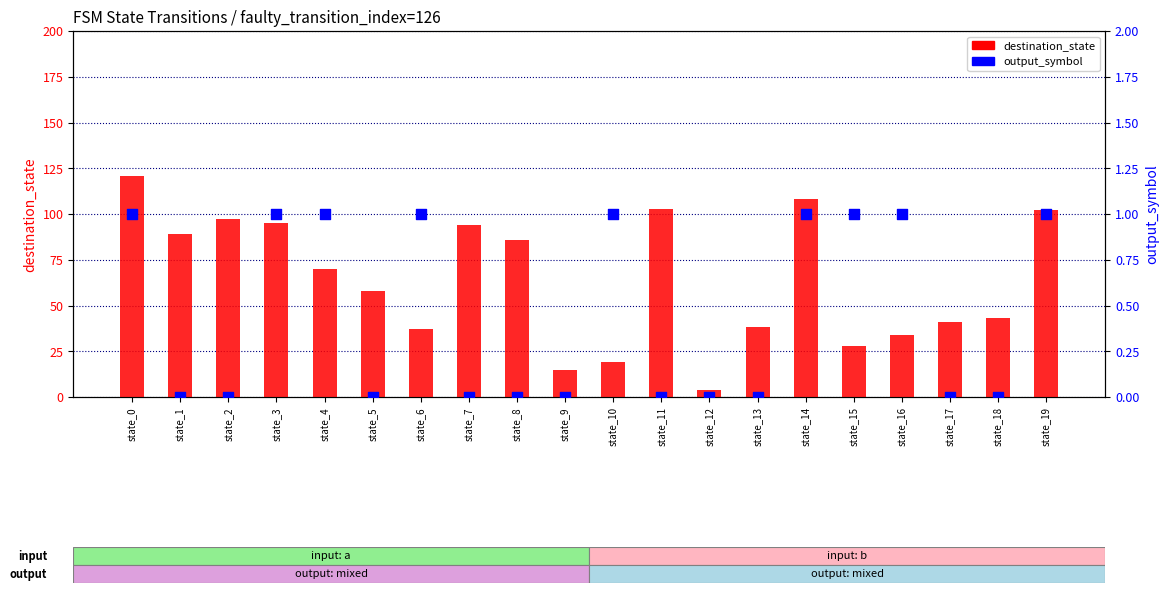

At which category is the sum across all series the highest?

state_0